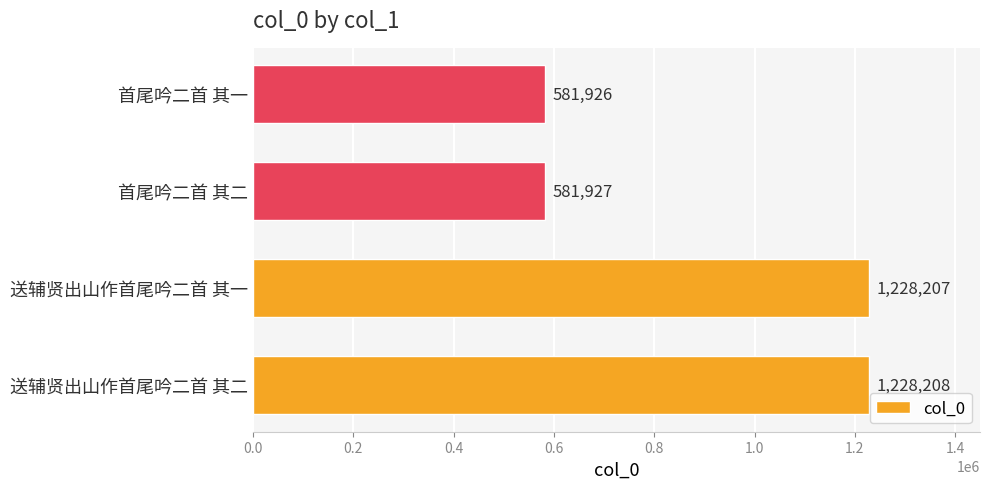

What is the sum of all values?

3620268